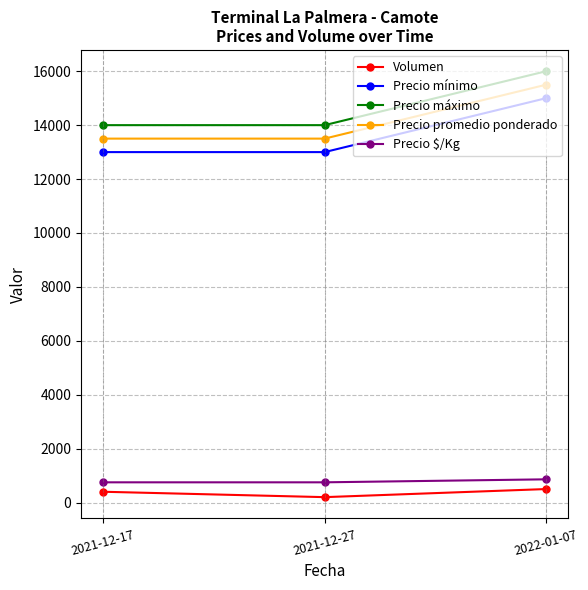

True or false: Volumen has a value of 400 at 2021-12-17.

True